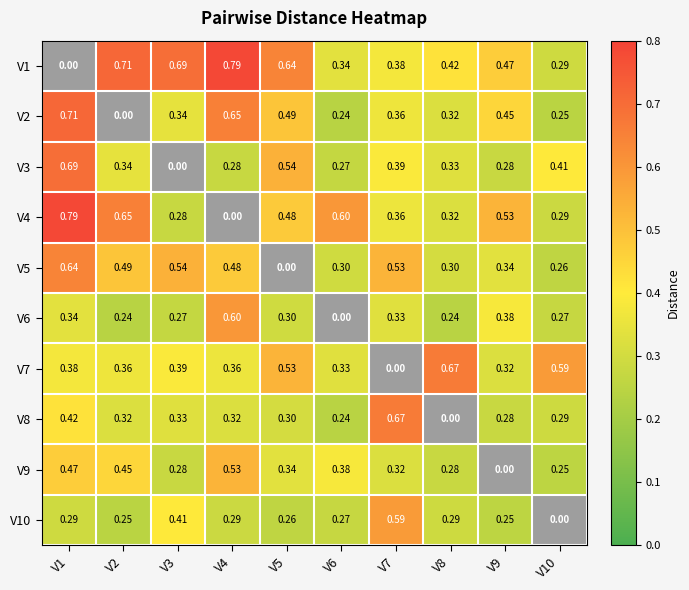

Rank the series by their maximum value, from highest to lowest.

V1, V4, V2, V3, V7, V8, V5, V6, V10, V9